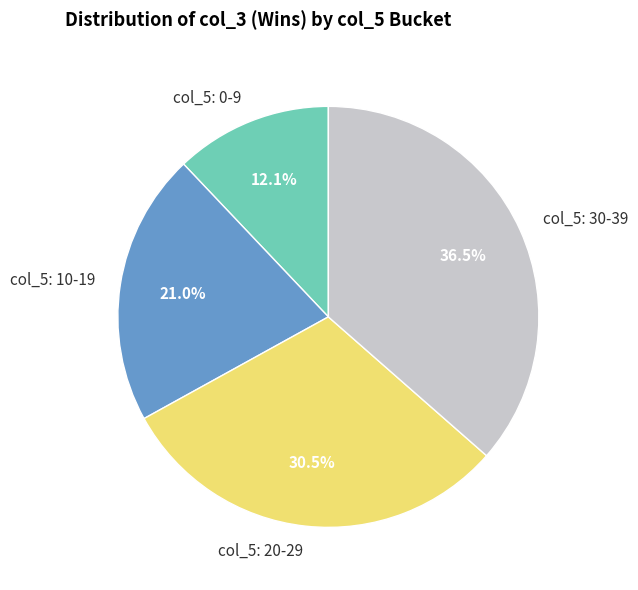

To the nearest percent, what is the average slice percentage?

25%